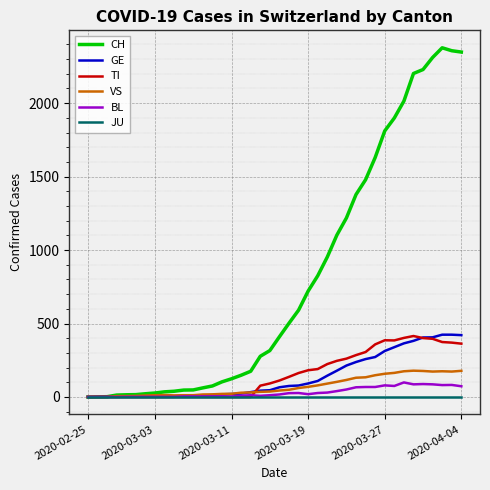

Which series has the largest range (max minus min)?

CH